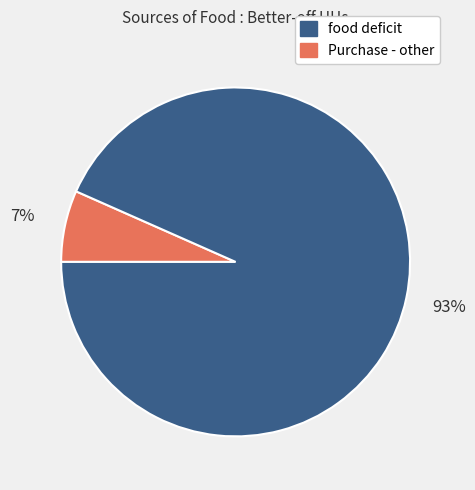

Does any single category account for the majority?

Yes